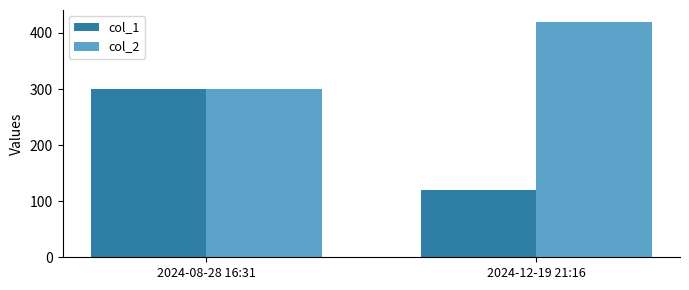

True or false: col_1 has a value of 485 at 2024-08-28 16:31.

False